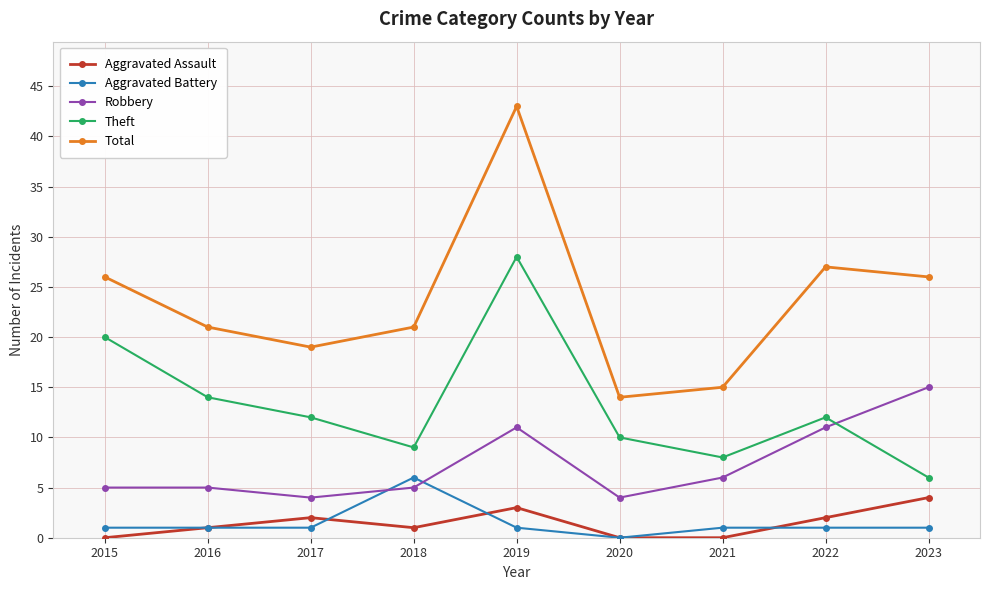

What is the maximum value shown in the chart?

43